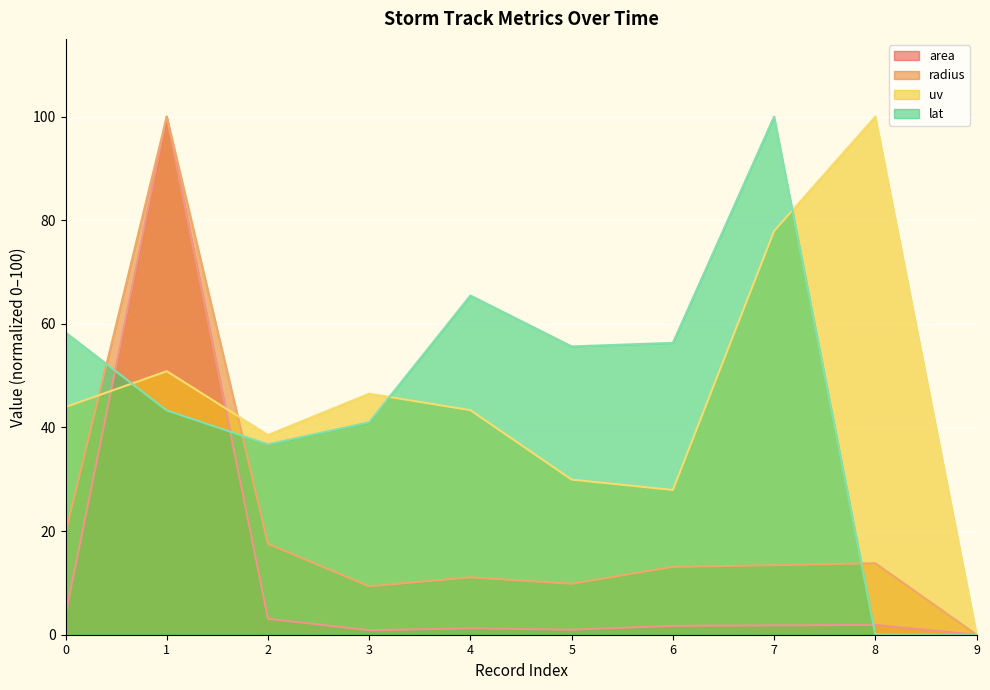

What is the average value of the radius (line) series?

20.8